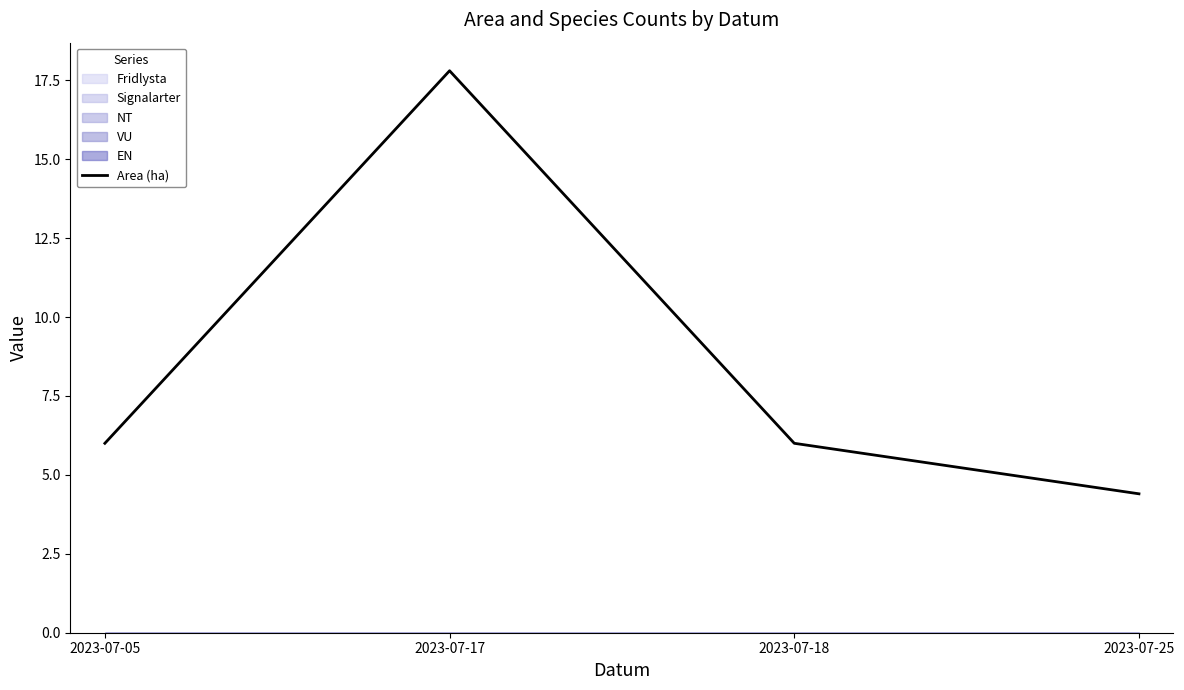

What value does the data have at 2023-07-18?

6.0